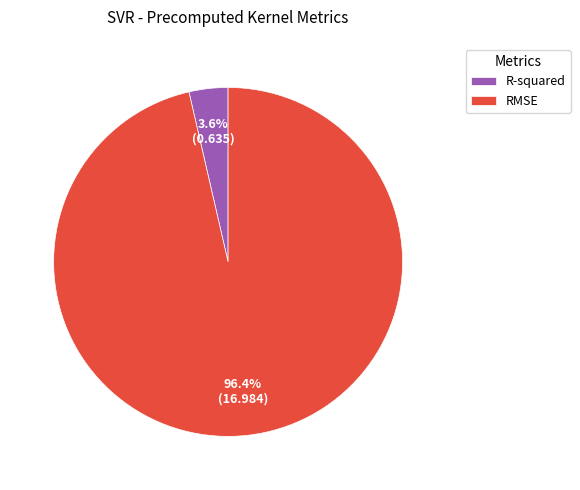

To the nearest percent, what portion does RMSE represent?

96%